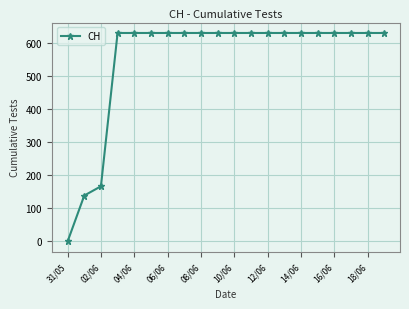

What is the sum of all values?

11033